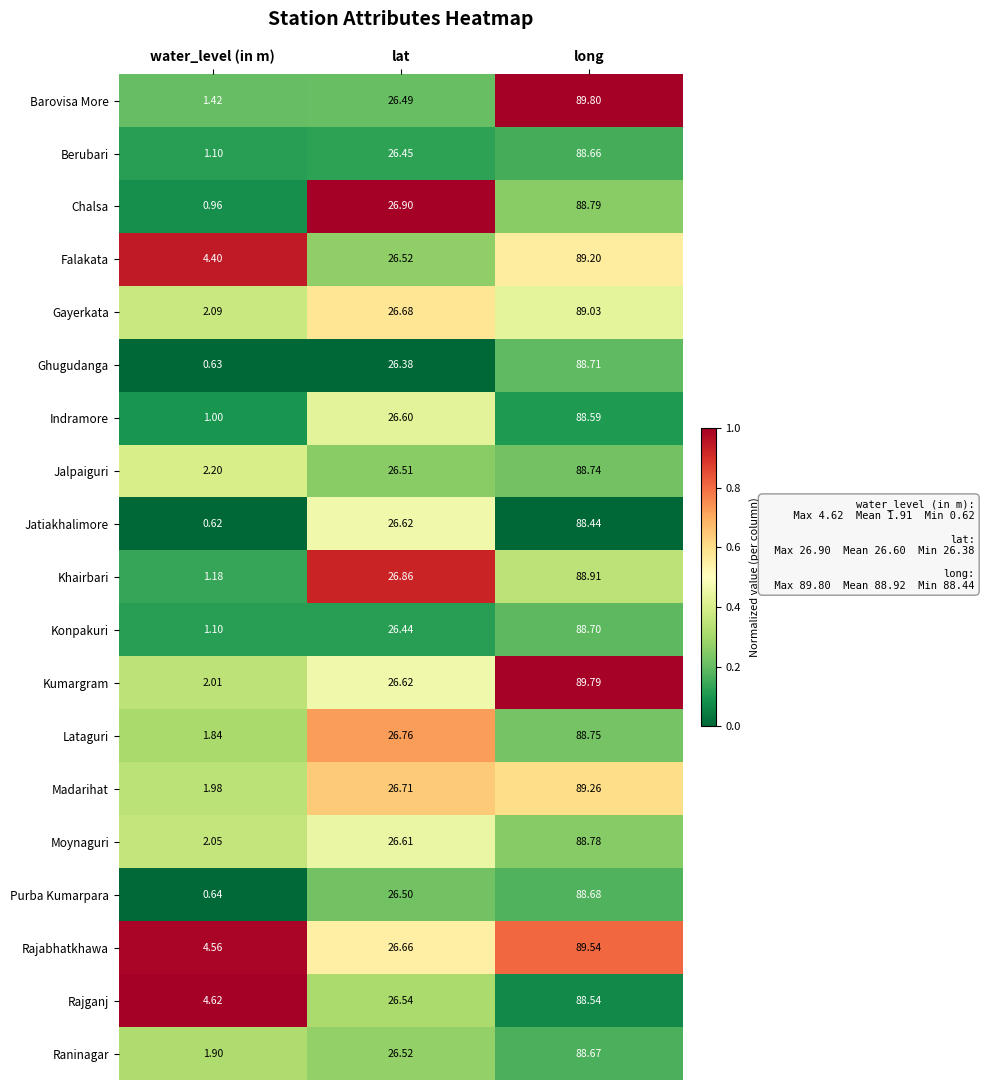

List the labels in order of Chalsa value, smallest first.

water_level (in m), lat, long